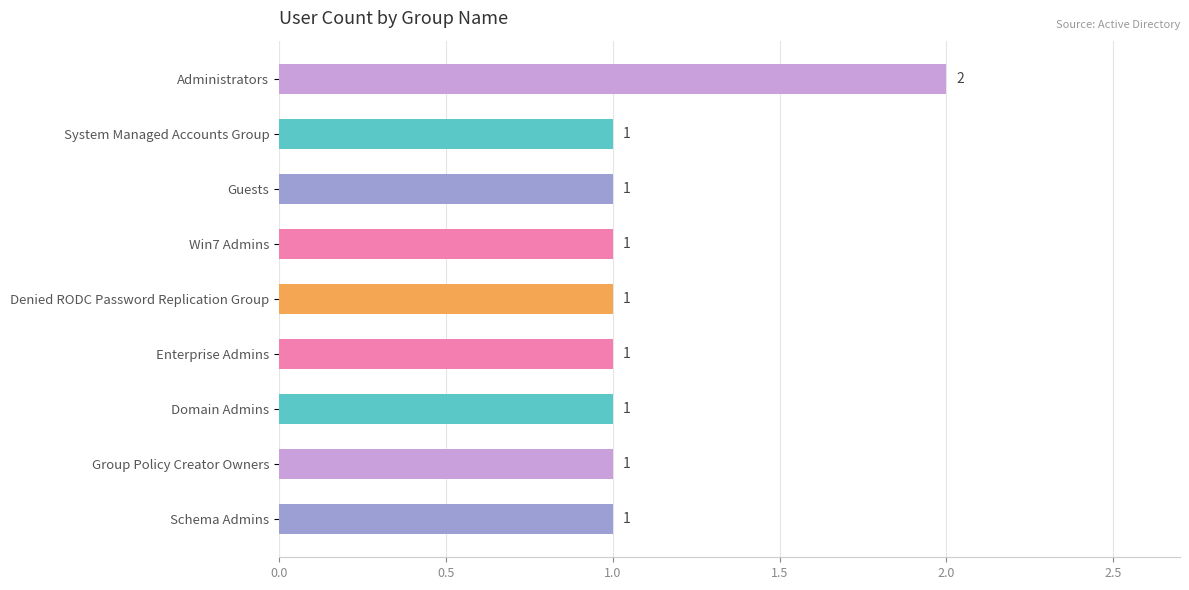

Are the bars horizontal?

Yes